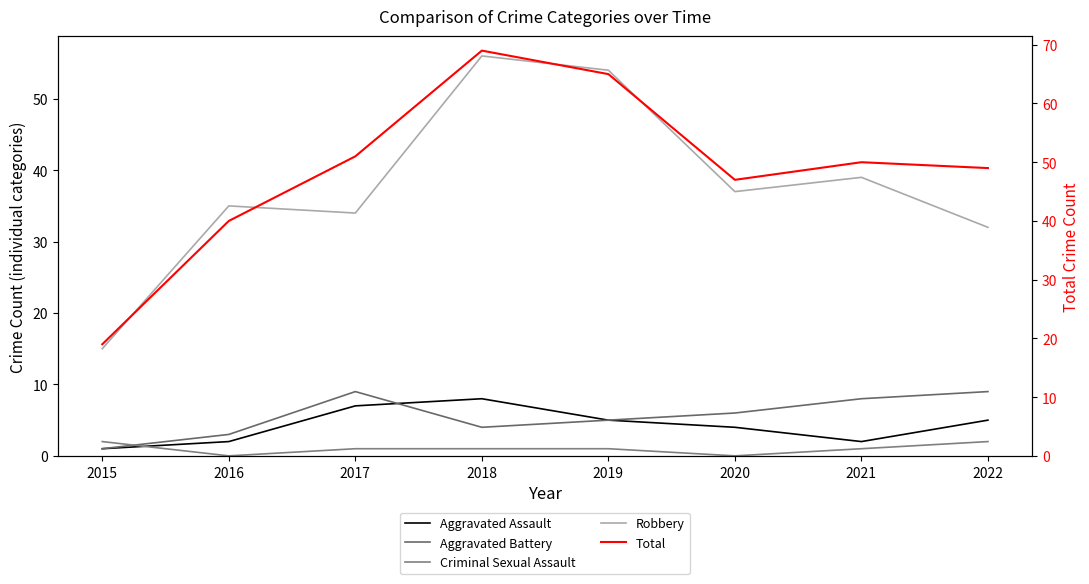

Reading left to right, list all the values displayed in this chart.

Aggravated Assault: 1	2	7	8	5	4	2	5
Aggravated Battery: 1	3	9	4	5	6	8	9
Criminal Sexual Assault: 2	0	1	1	1	0	1	2
Robbery: 15	35	34	56	54	37	39	32
Total: 19	40	51	69	65	47	50	49